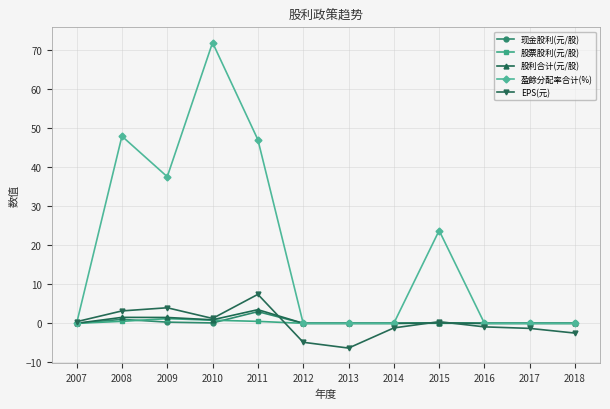

Which category has the highest value across all series?

2010